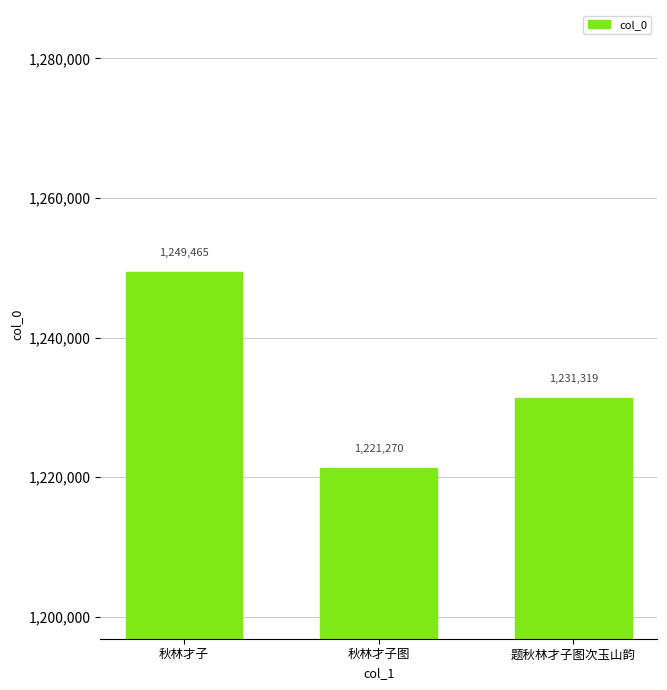

Between 题秋林才子图次玉山韵 and 秋林才子图, which is larger?

题秋林才子图次玉山韵